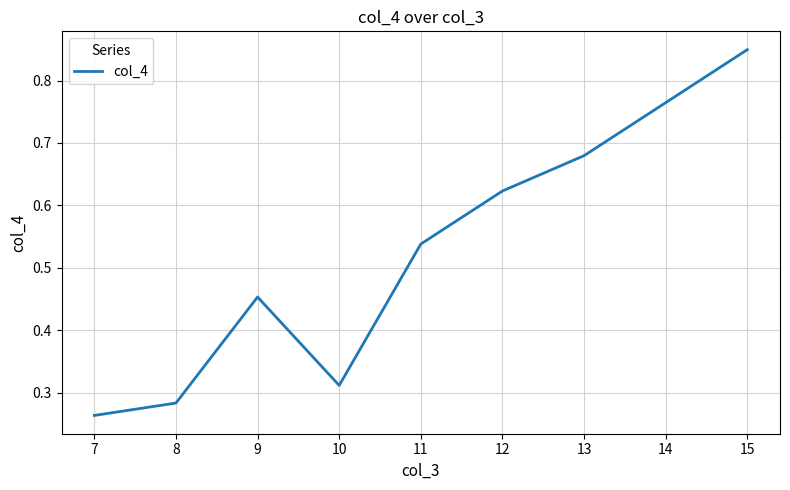

Is it true that the value at 14 is 1.3?

False